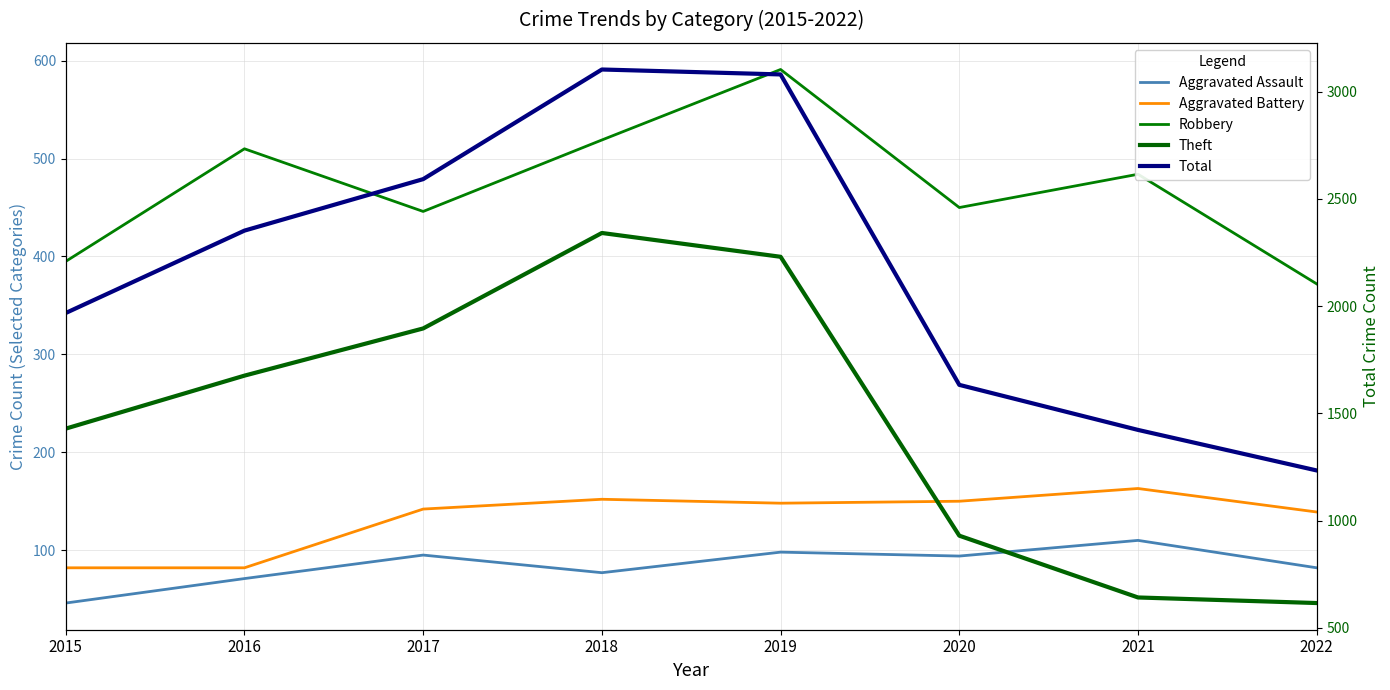

Which series has the largest total across all categories?

Total